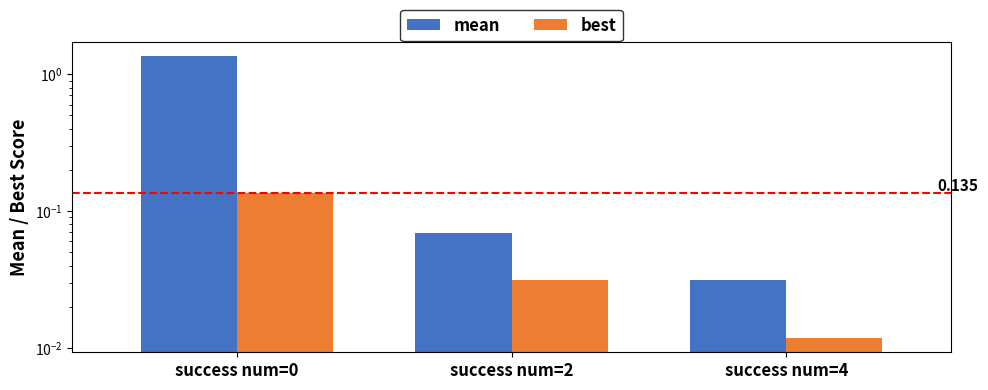

The value of best at success num=0 is 0.1. True or false?

False